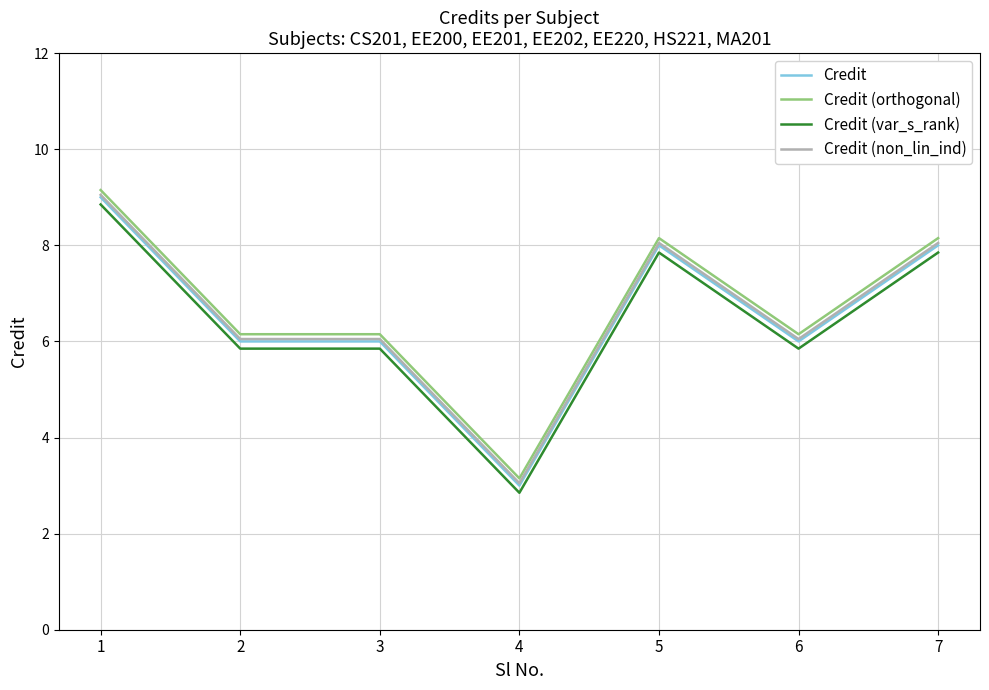

Does the chart have visible grid lines?

Yes